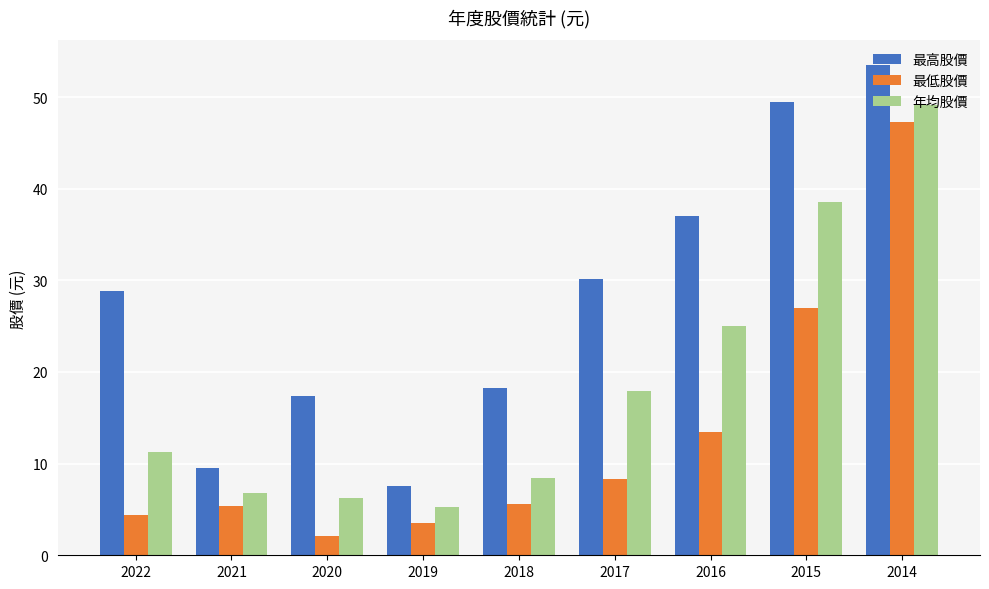

At which label does 年均股價 first exceed 11?

2022